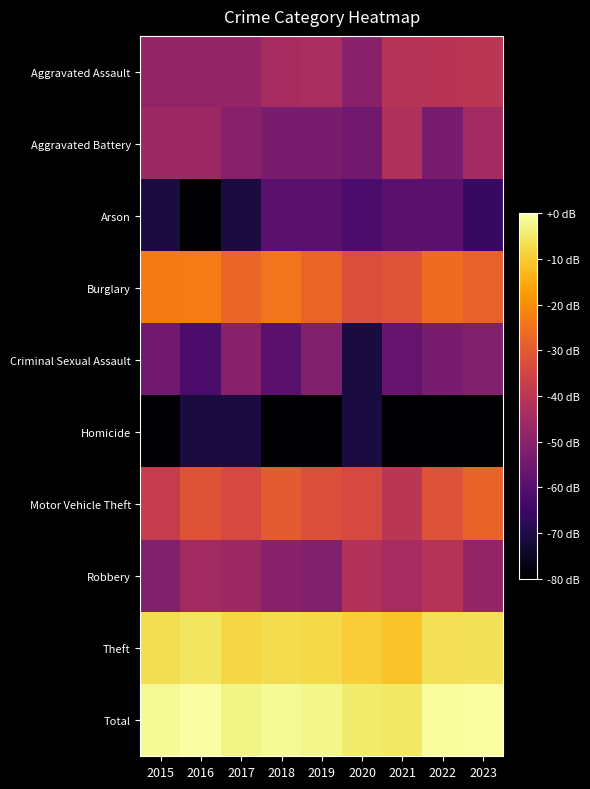

Reading left to right, list all the values displayed in this chart.

Aggravated Assault: 2015=2.5	2016=2.5	2017=2.5	2018=2.8	2019=2.8	2020=2.3	2021=3.0	2022=3.0	2023=3.1
Aggravated Battery: 2015=2.6	2016=2.6	2017=2.3	2018=2.1	2019=2.1	2020=1.9	2021=2.9	2022=2.1	2023=2.7
Arson: 2015=0.7	2016=0.0	2017=0.7	2018=1.6	2019=1.6	2020=1.4	2021=1.6	2022=1.6	2023=1.1
Burglary: 2015=4.4	2016=4.4	2017=4.1	2018=4.3	2019=4.1	2020=3.7	2021=3.8	2022=4.2	2023=4.0
Criminal Sexual Assault: 2015=1.9	2016=1.4	2017=2.3	2018=1.6	2019=2.2	2020=0.7	2021=1.8	2022=2.1	2023=2.2
Homicide: 2015=0.0	2016=0.7	2017=0.7	2018=0.0	2019=0.0	2020=0.7	2021=0.0	2022=0.0	2023=0.0
Motor Vehicle Theft: 2015=3.3	2016=3.8	2017=3.6	2018=3.9	2019=3.7	2020=3.6	2021=3.1	2022=3.7	2023=4.0
Robbery: 2015=2.2	2016=2.7	2017=2.6	2018=2.3	2019=2.2	2020=2.9	2021=2.8	2022=3.0	2023=2.5
Theft: 2015=5.7	2016=5.8	2017=5.6	2018=5.7	2019=5.6	2020=5.5	2021=5.3	2022=5.7	2023=5.7
Total: 2015=6.1	2016=6.2	2017=6.0	2018=6.1	2019=6.0	2020=5.8	2021=5.8	2022=6.1	2023=6.2